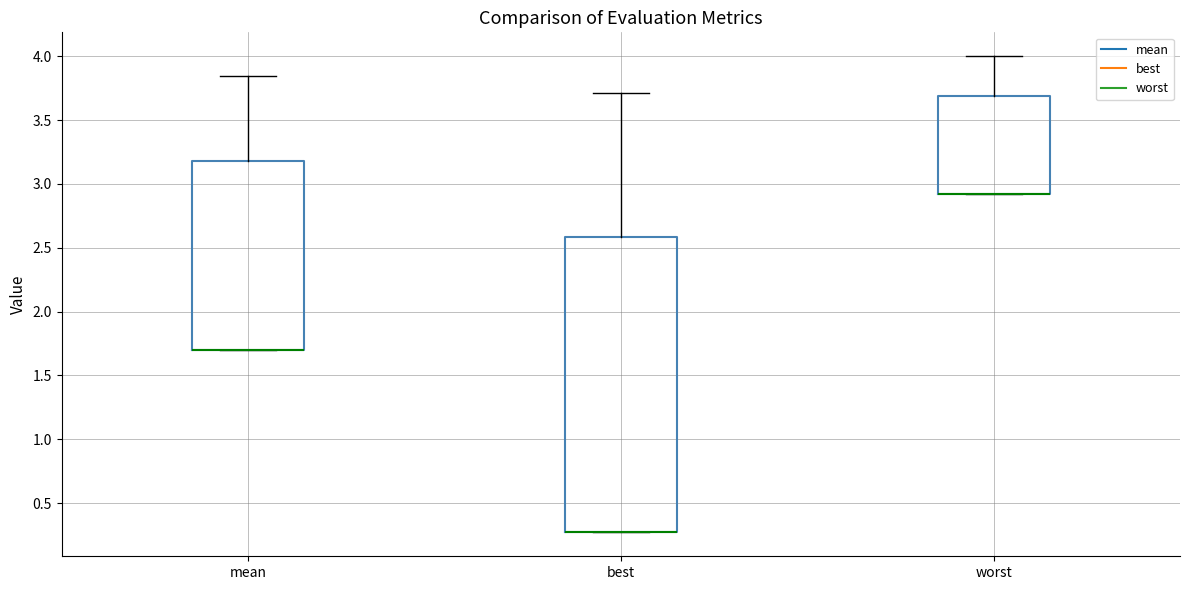

Reading left to right, transcribe this box plot: for each box, give where its median line is, the range the box spans, and where its two whiskers end, as read against the y-axis. The values are not printed on the chart, so give them approximately, as read against the axis.

mean: median 1.70 (drawn on the box's lower edge), box 1.70 to 3.20, whiskers 1.70 to 3.85
best: median 0.25 (drawn on the box's lower edge), box 0.25 to 2.60, whiskers 0.25 to 3.70
worst: median 2.90 (drawn on the box's lower edge), box 2.90 to 3.70, whiskers 2.90 to 4.00